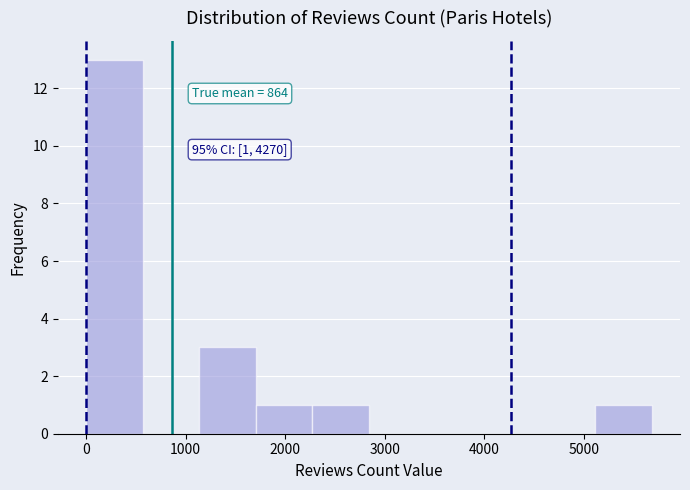

Over which range of the x-axis is the bar tallest?

0 to 600